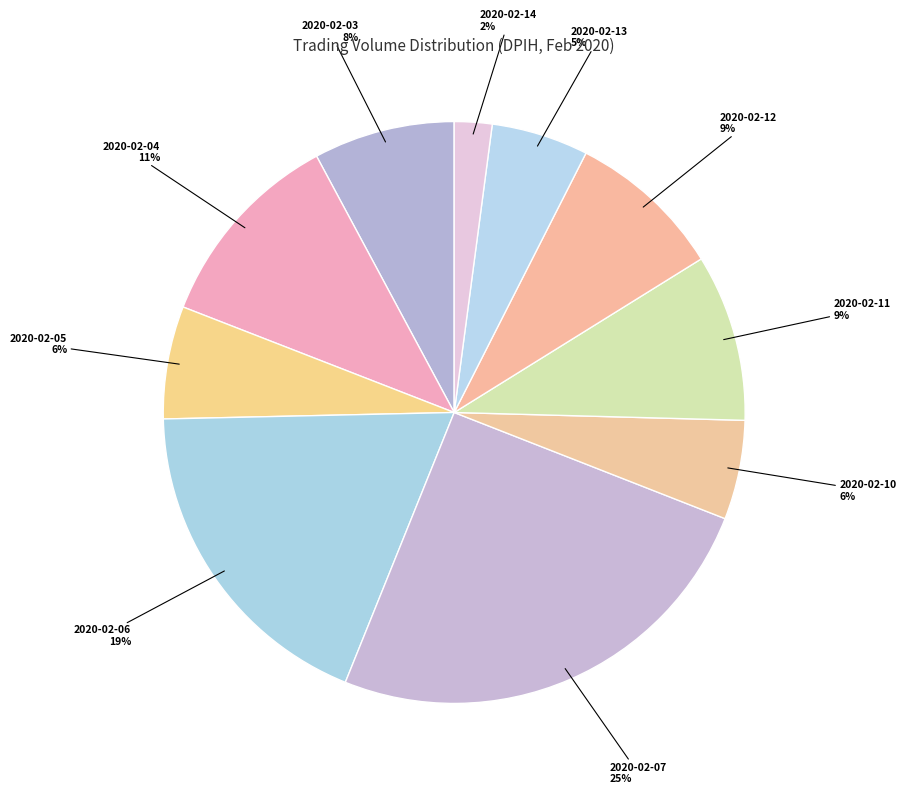

To the nearest percent, what is the difference between the largest and smallest slice percentages?

23%